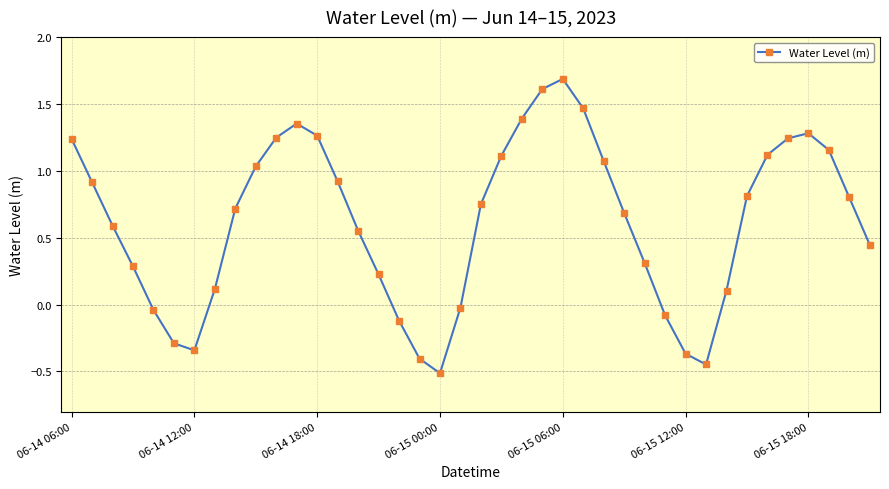

What is the smallest value displayed?

-0.5